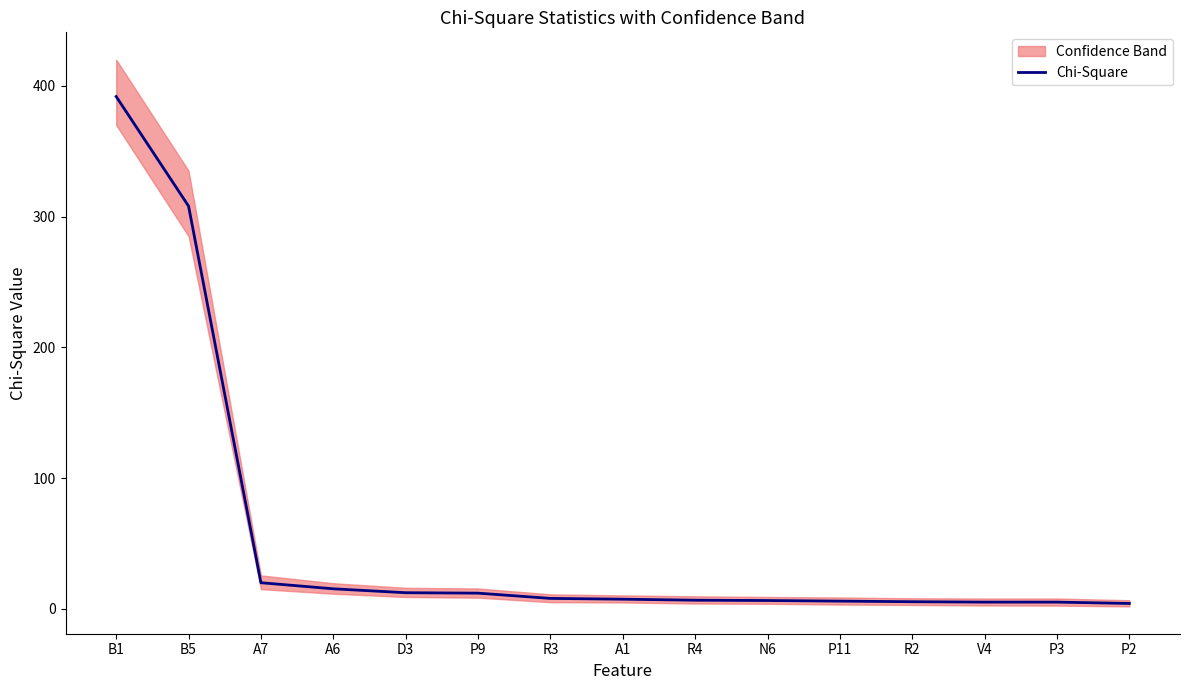

What is the label of the 15th point from the left?

P2